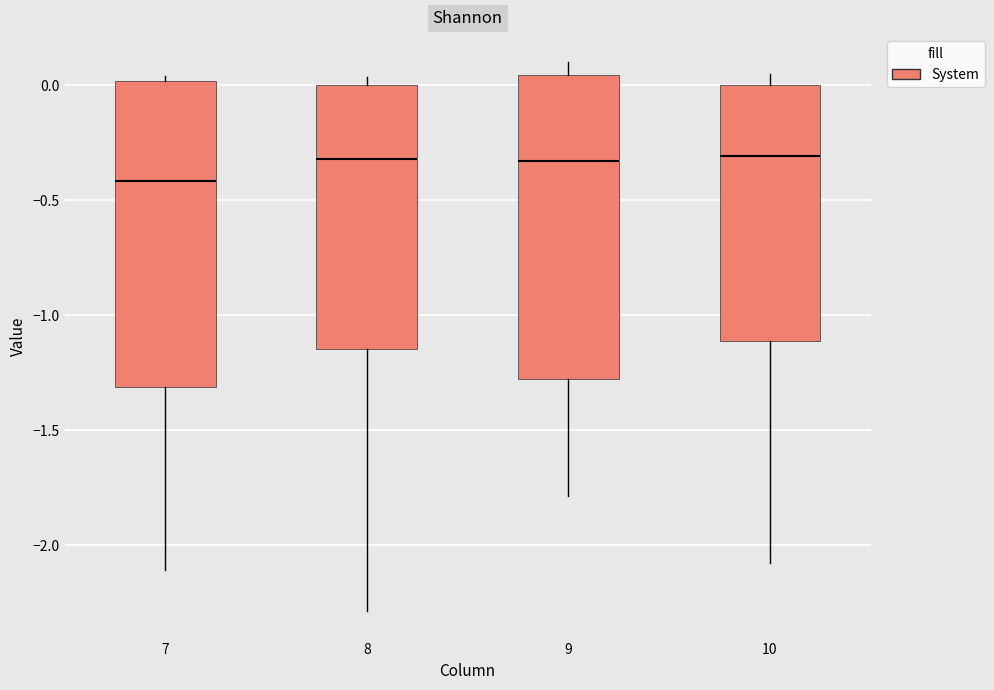

Reading left to right, read every box against the y-axis: the position of its median line, the range the box covers, and the ends of its whiskers. The values are not printed on the chart, so give them approximately, as read against the axis.

7: median -0.40, box -1.30 to 0.00, whiskers -2.10 to 0.05
8: median -0.30, box -1.15 to 0.00, whiskers -2.30 to 0.05
9: median -0.35, box -1.25 to 0.05, whiskers -1.80 to 0.10
10: median -0.30, box -1.10 to 0.00, whiskers -2.10 to 0.05